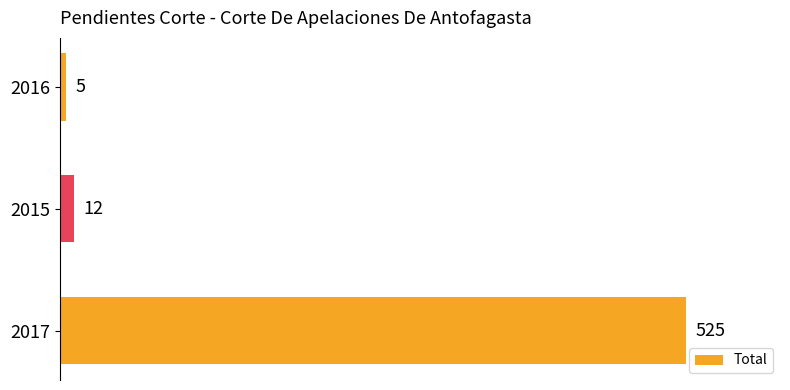

Reading bottom to top, what are all the values shown in this chart?

525	12	5